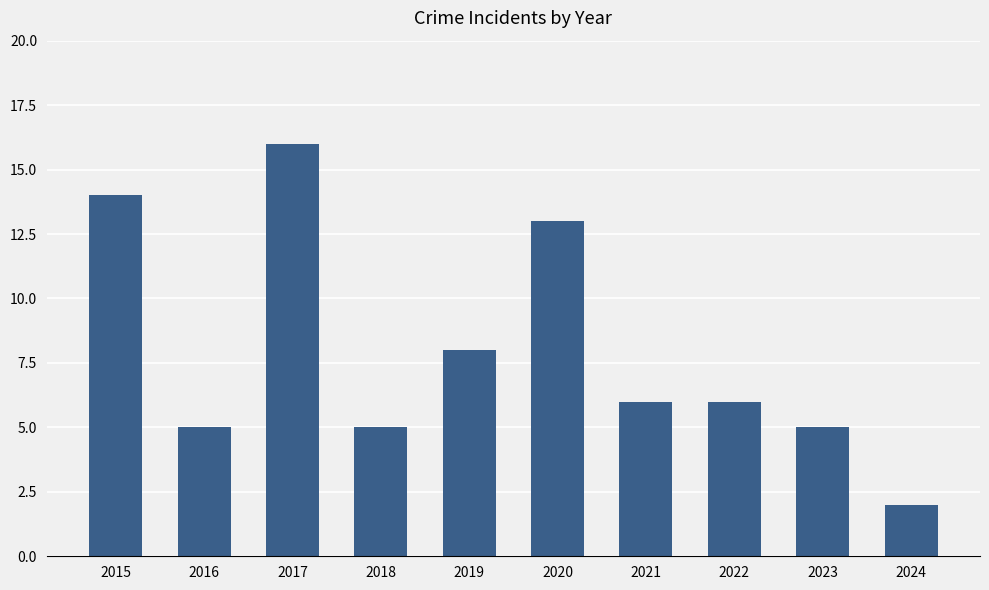

Reading left to right, extract all data points from this chart.

2015=14	2016=5	2017=16	2018=5	2019=8	2020=13	2021=6	2022=6	2023=5	2024=2